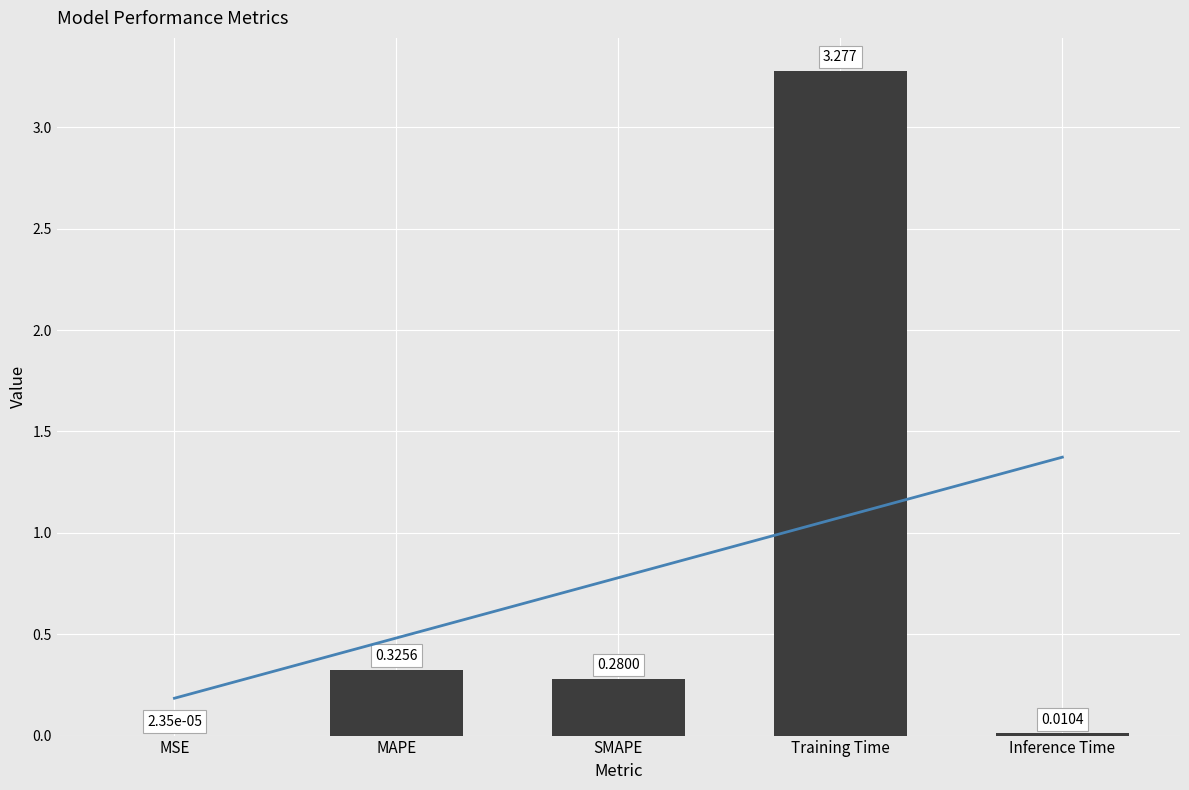

What is the difference between the maximum and minimum values?

3.3